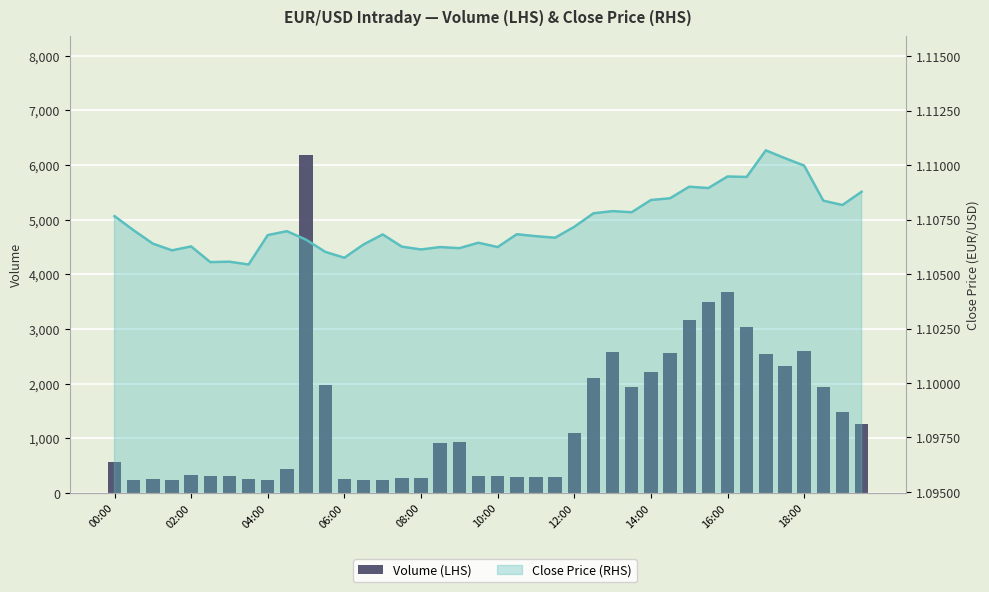

Is the value of Close Price (RHS) at 13 greater than the value of Volume (LHS) at 29?

No